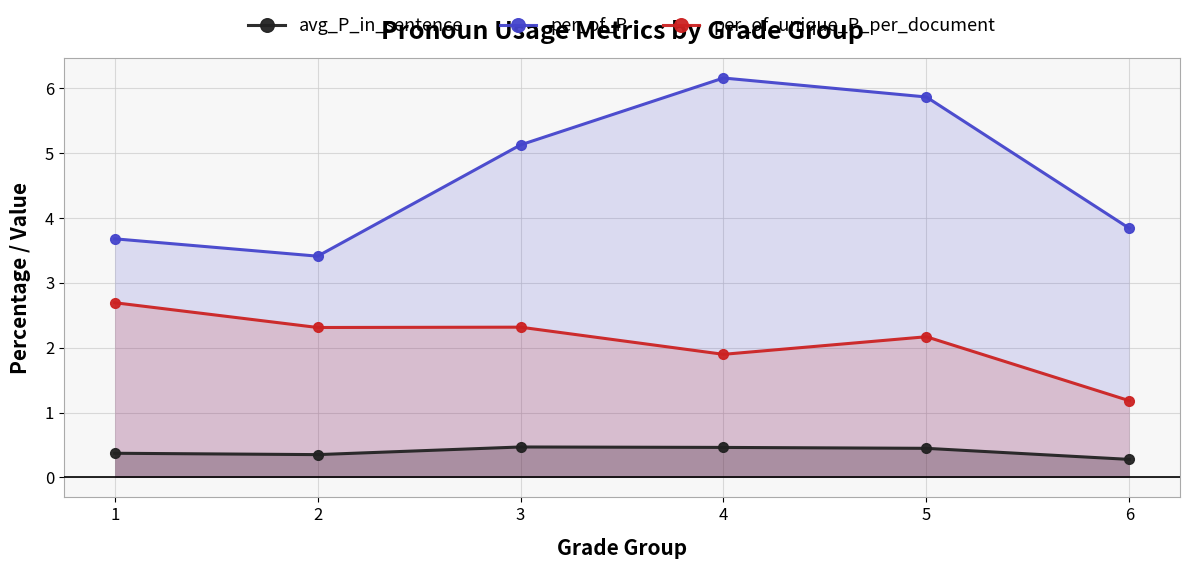

What are all the series names shown in the legend?

avg_P_in_sentence, per_of_P, per_of_unique_P_per_document